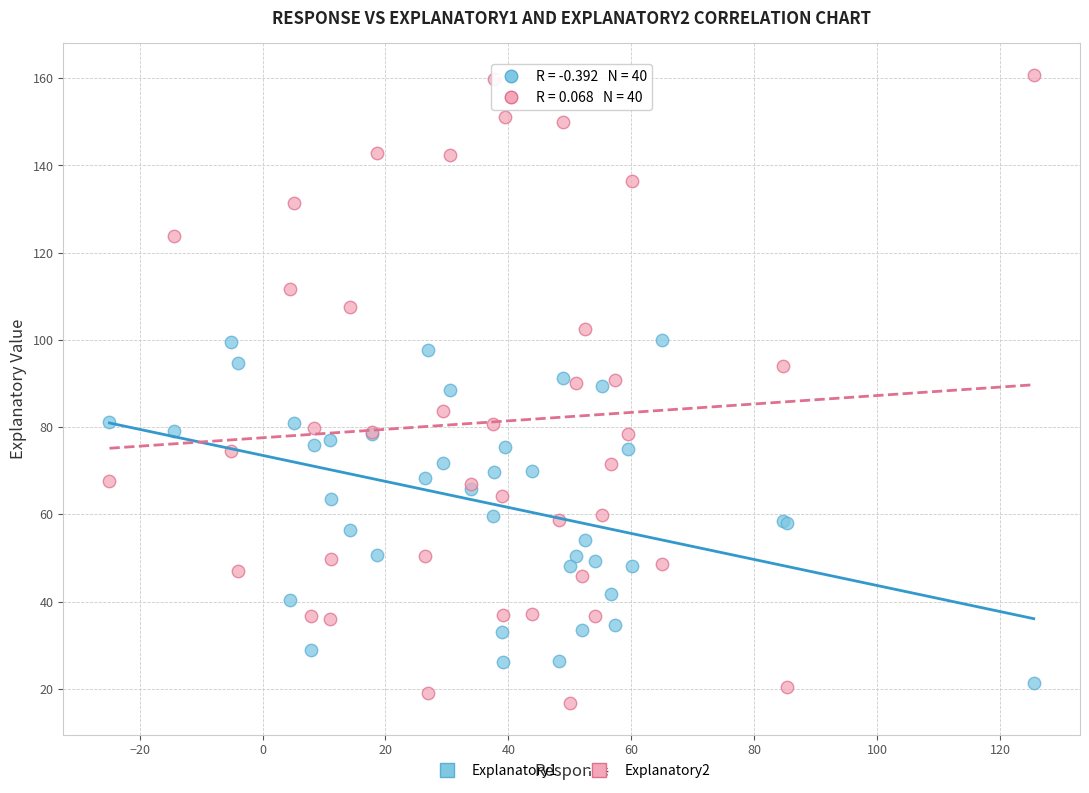

Which series contains the highest Y value?

Explanatory2